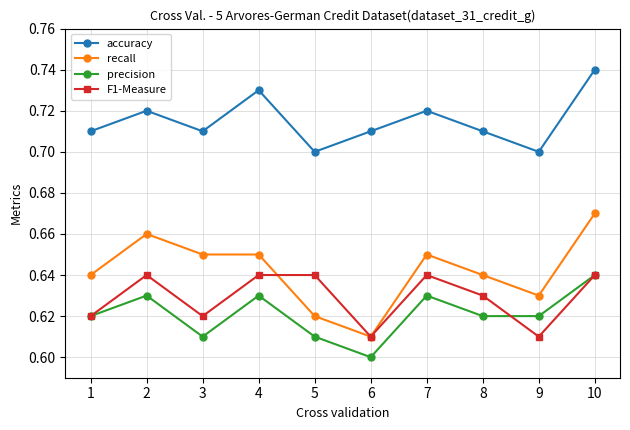

True or false: recall and precision cross at least once.

False